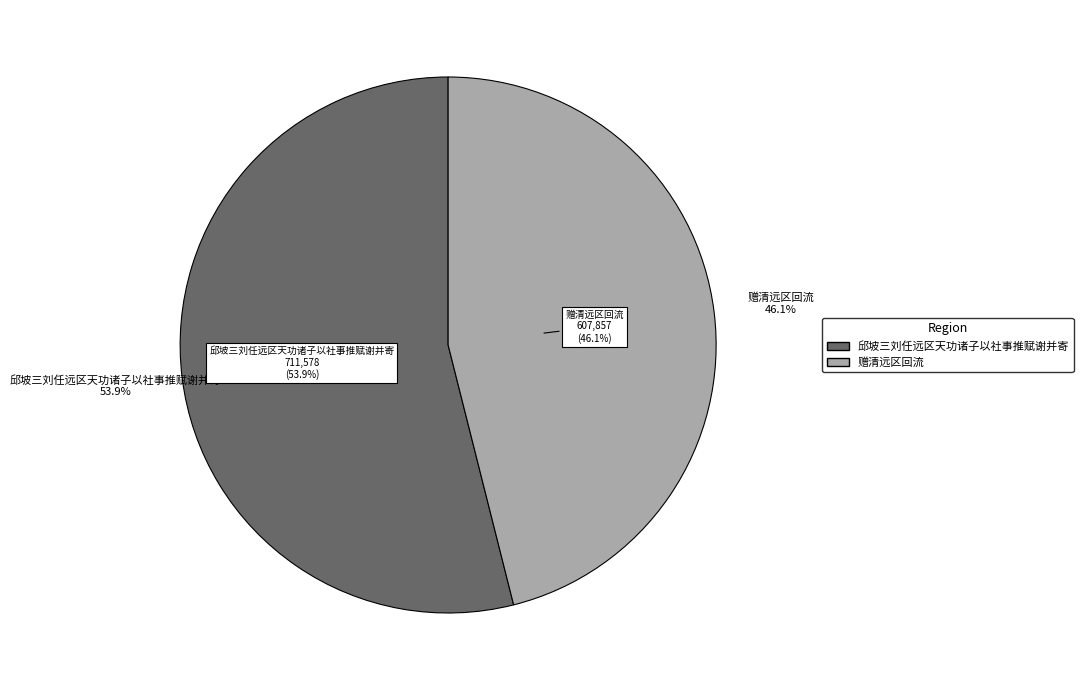

The 邱坡三刘任远区天功诸子以社事推赋谢并寄 slice represents 48% of the pie. True or false?

False